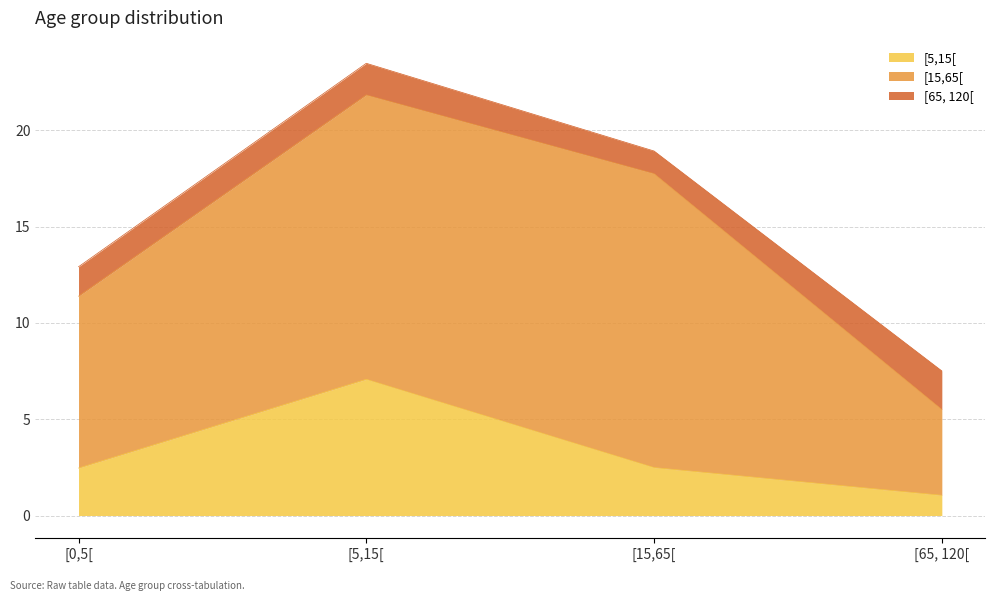

Which category has the lowest value in the [5,15[ series?

[65, 120[